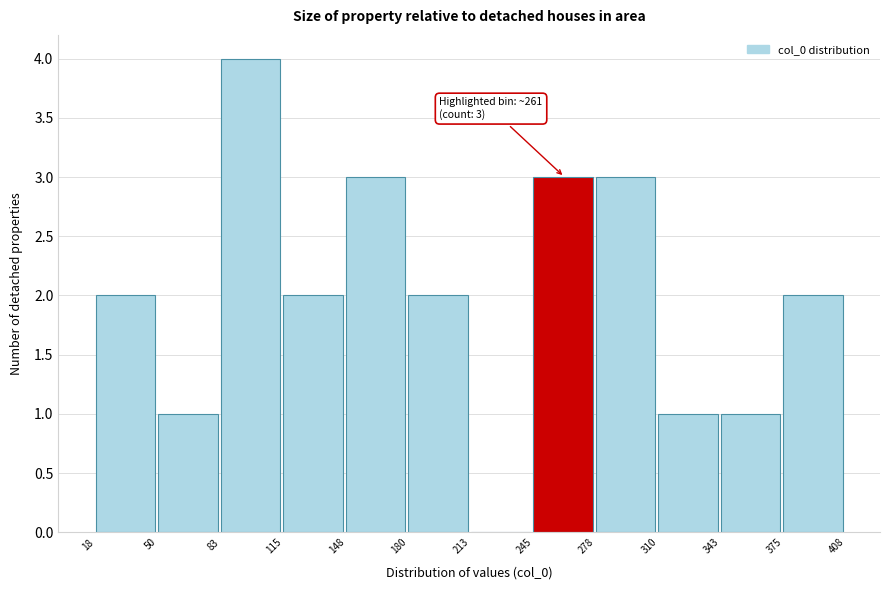

Over which range of the x-axis is the bar tallest?

83 to 115